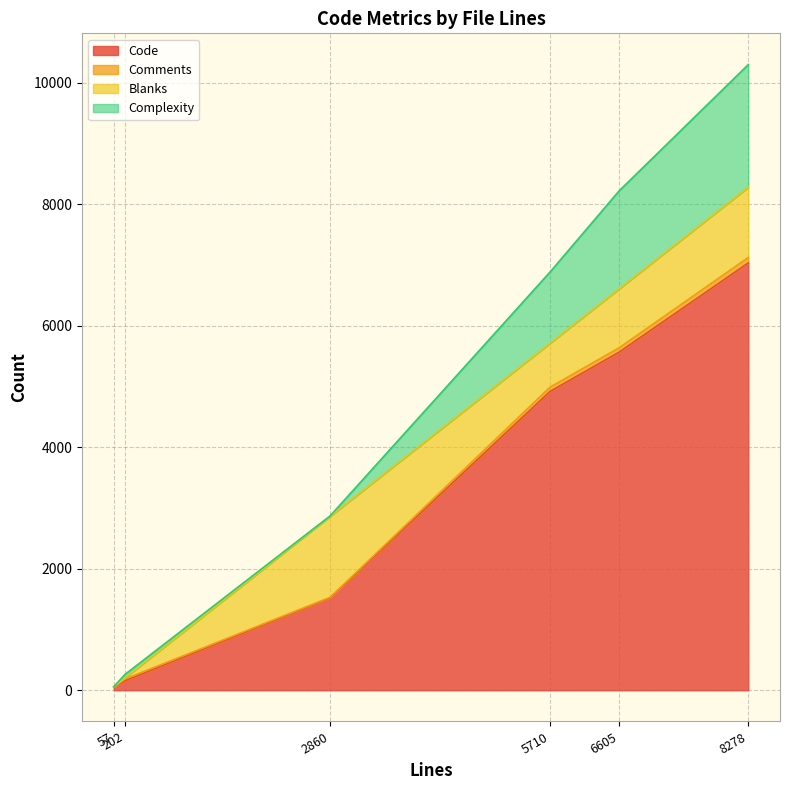

Does the chart display data point markers on the line(s)?

No